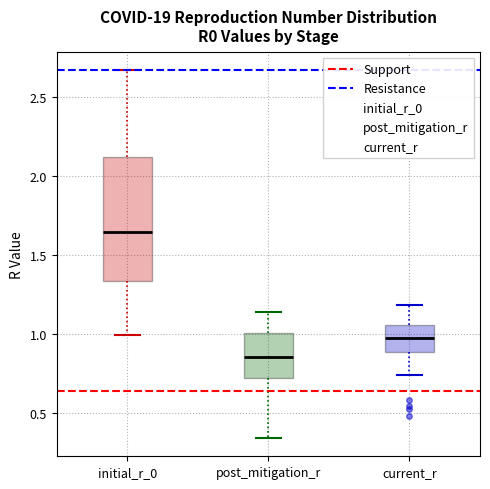

Reading left to right, transcribe this box plot: for each box, give where its median line is, the range the box spans, and where its two whiskers end, as read against the y-axis. The values are not printed on the chart, so give them approximately, as read against the axis.

initial_r_0: median 1.65, box 1.35 to 2.10, whiskers 1.00 to 2.65
post_mitigation_r: median 0.85, box 0.70 to 1.00, whiskers 0.35 to 1.15
current_r: median 0.95, box 0.90 to 1.05, whiskers 0.75 to 1.20